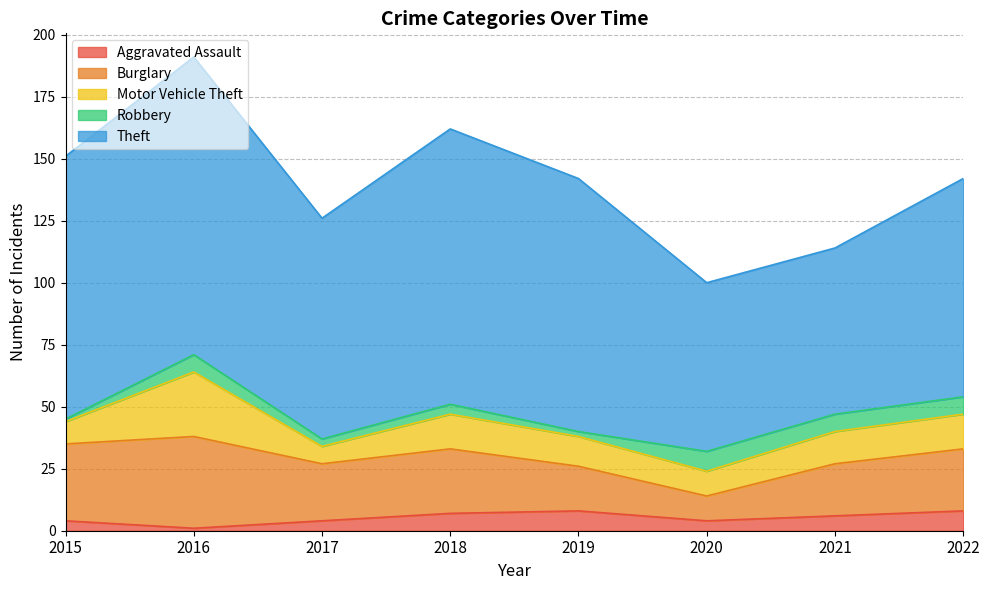

Reading left to right, what are all the values shown in this chart?

Aggravated Assault: 4	1	4	7	8	4	6	8
Burglary: 31	37	23	26	18	10	21	25
Motor Vehicle Theft: 9	26	7	14	12	10	13	14
Robbery: 1	7	3	4	2	8	7	7
Theft: 106	120	89	111	102	68	67	88